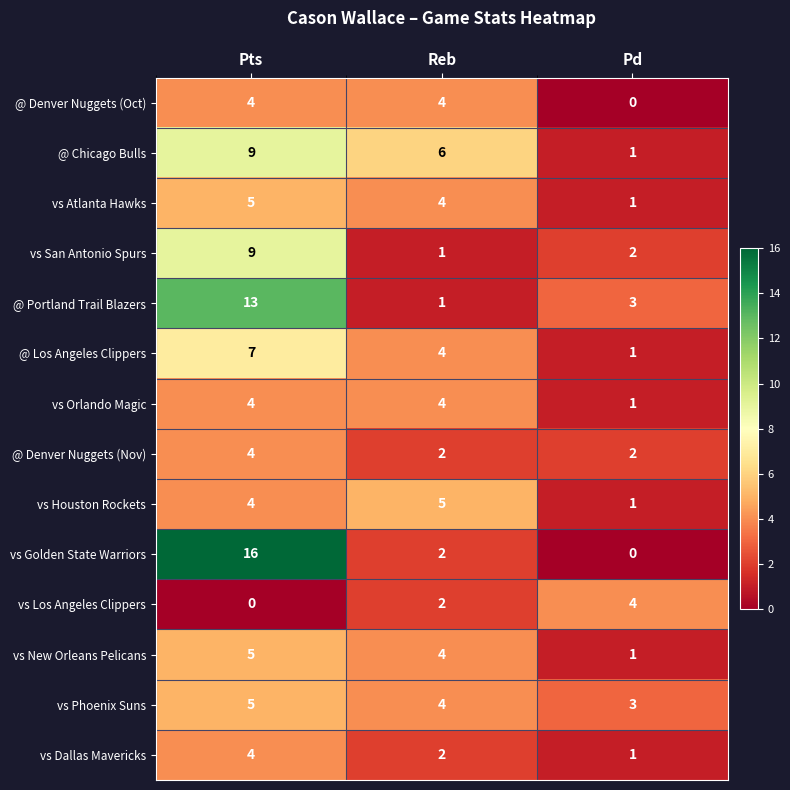

Where is vs Golden State Warriors nearest to the value 8?

Reb